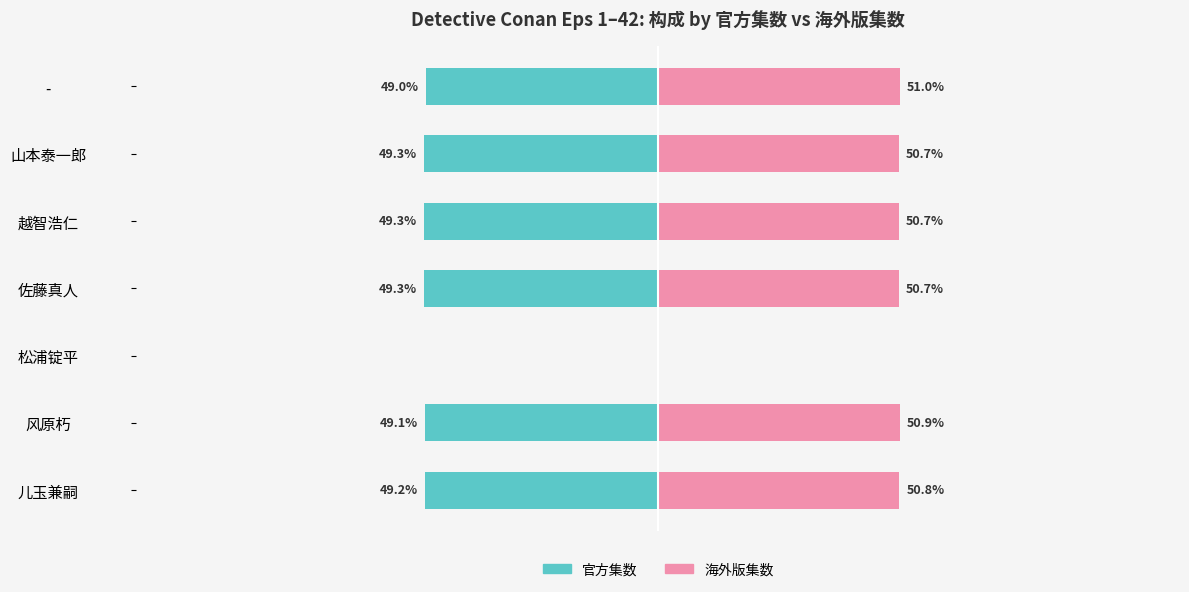

The value of 官方集数 at 儿玉兼嗣 is -49.2. True or false?

True